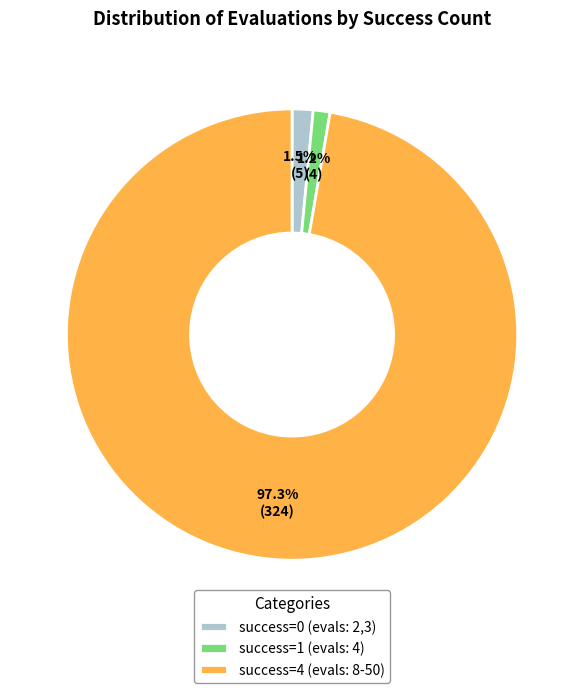

What is the total percentage of success=4 (evals: 8-50) and success=1 (evals: 4)?

98.5%